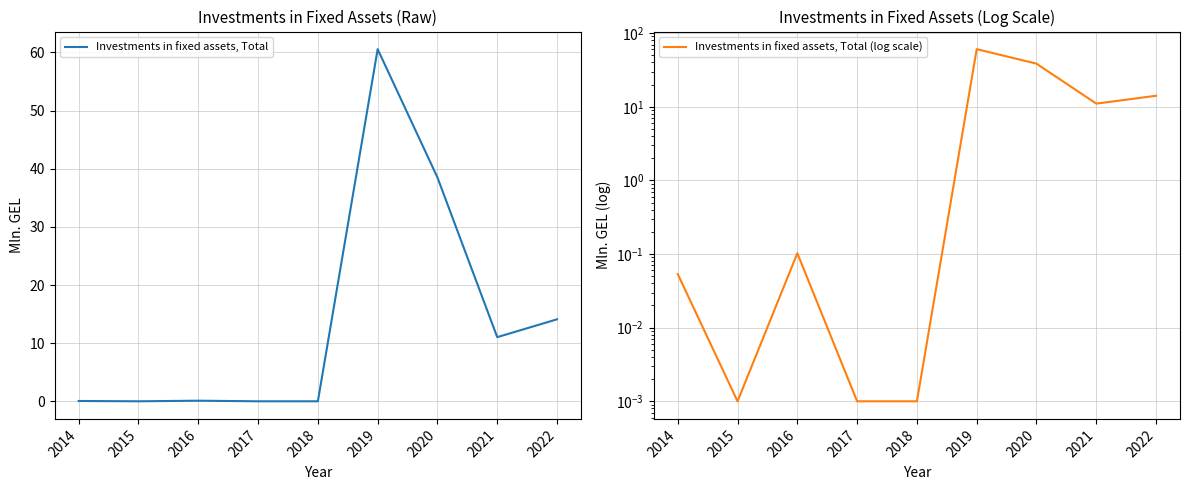

In Investments in fixed assets, Total (log scale), how many points are higher than both neighbors (excluding endpoints)?

2